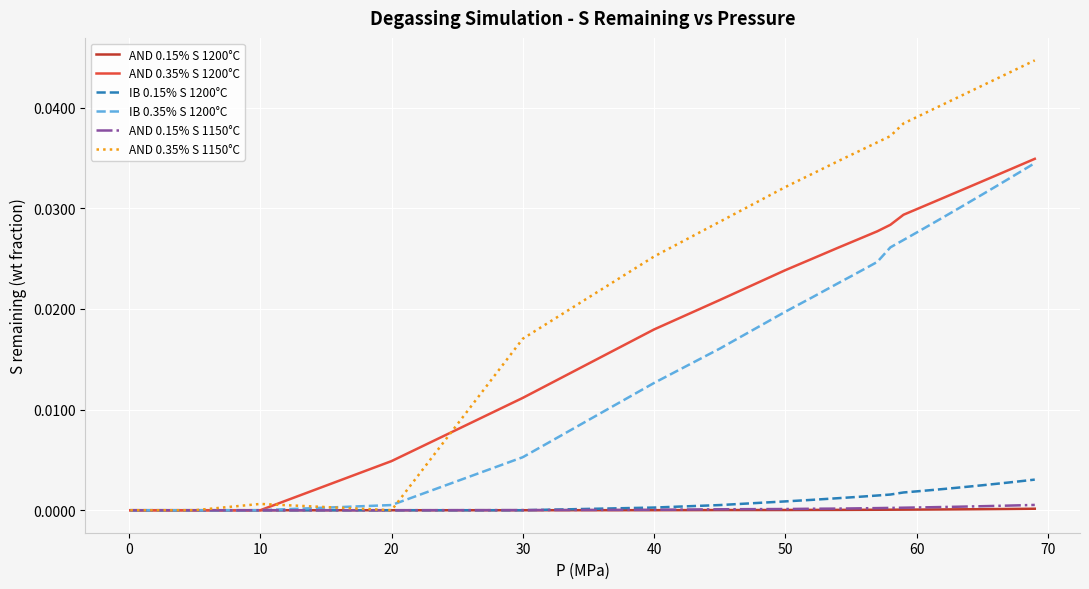

Which series has the widest spread of values?

AND 0.35% S 1150°C